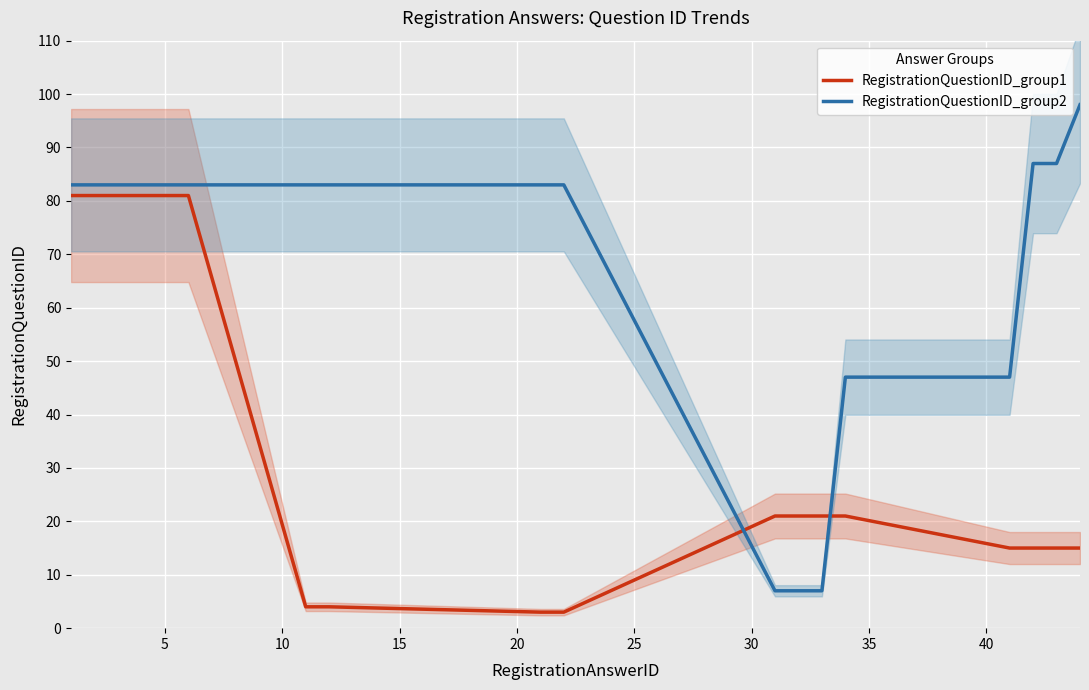

True or false: RegistrationQuestionID_group1 and RegistrationQuestionID_group2 cross at least once.

True